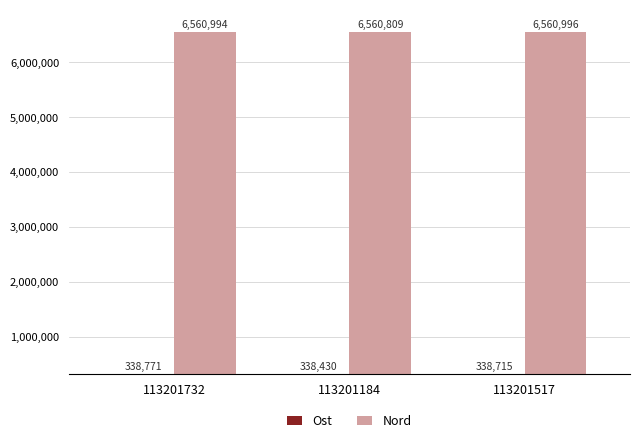

What is the label of the 2nd bar from the right?

113201184